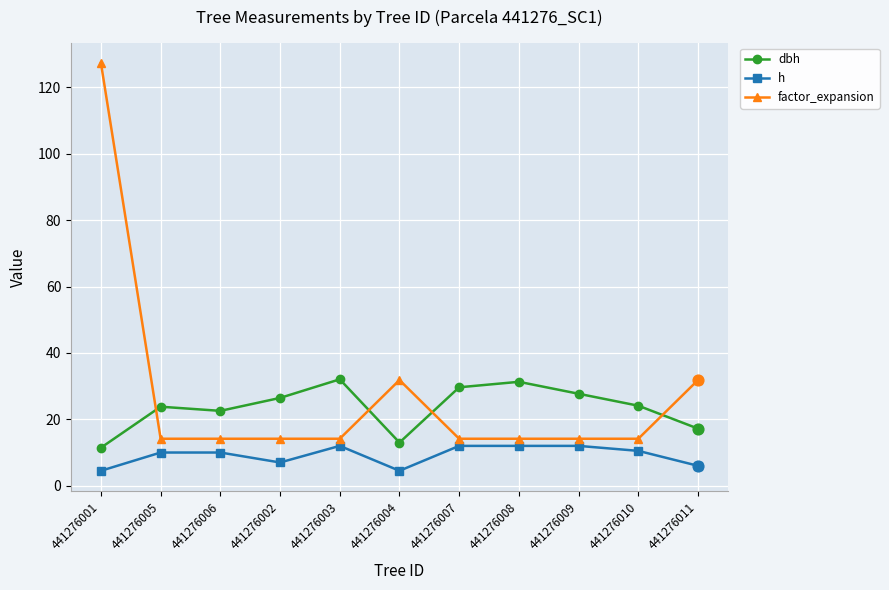

What are all the series names shown in the legend?

dbh, h, factor_expansion